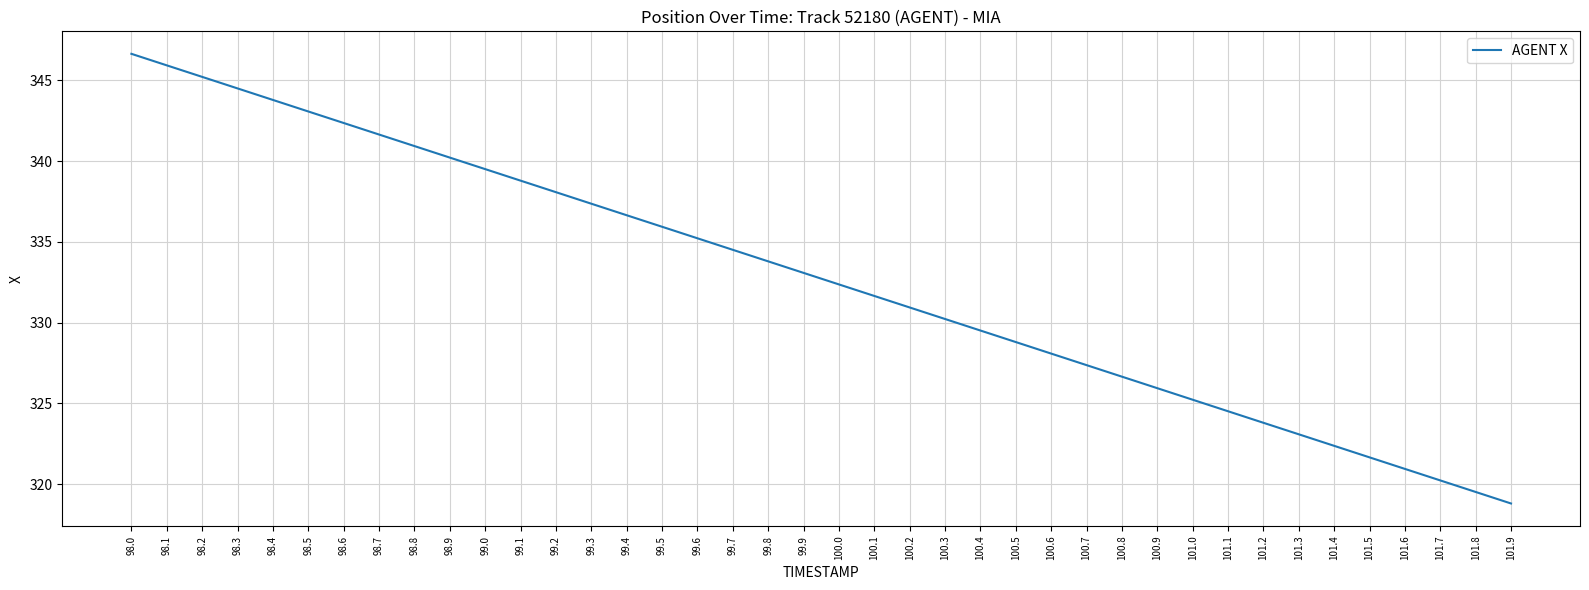

What position from the left is 99.7?

18